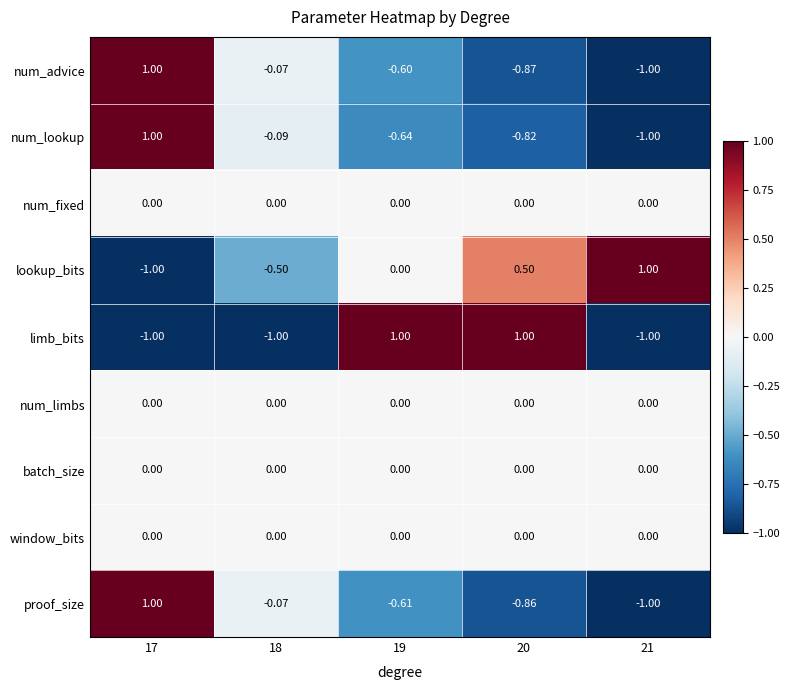

What is the maximum value shown in the chart?

1.0